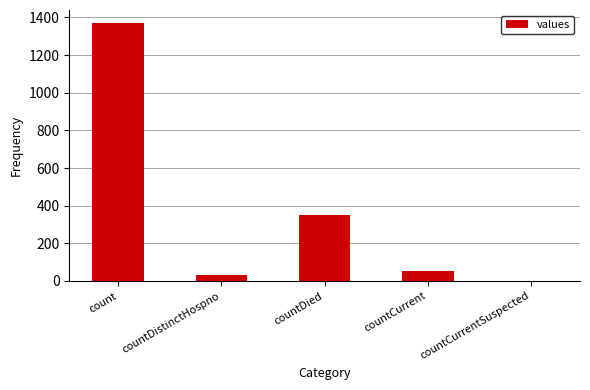

What is the sum of the values at countDied and countCurrentSuspected?

349